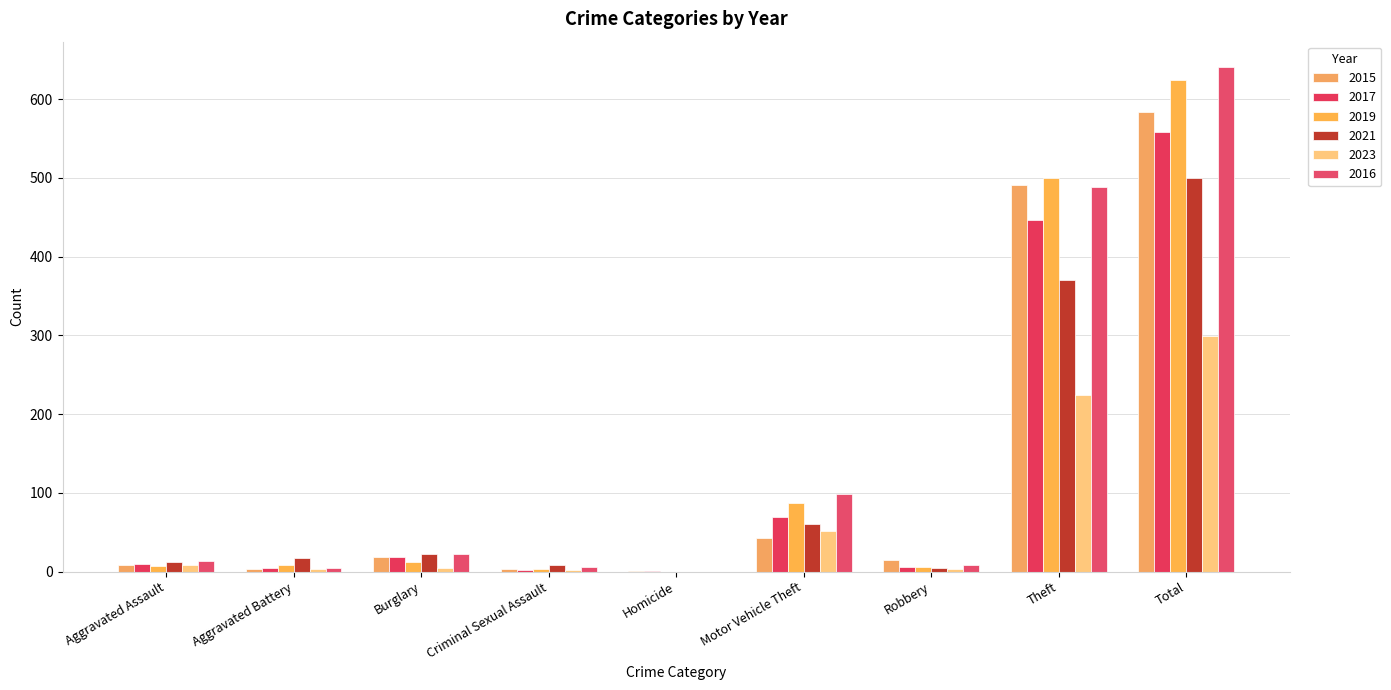

Rank the series by their maximum value, from lowest to highest.

2023, 2021, 2017, 2015, 2019, 2016